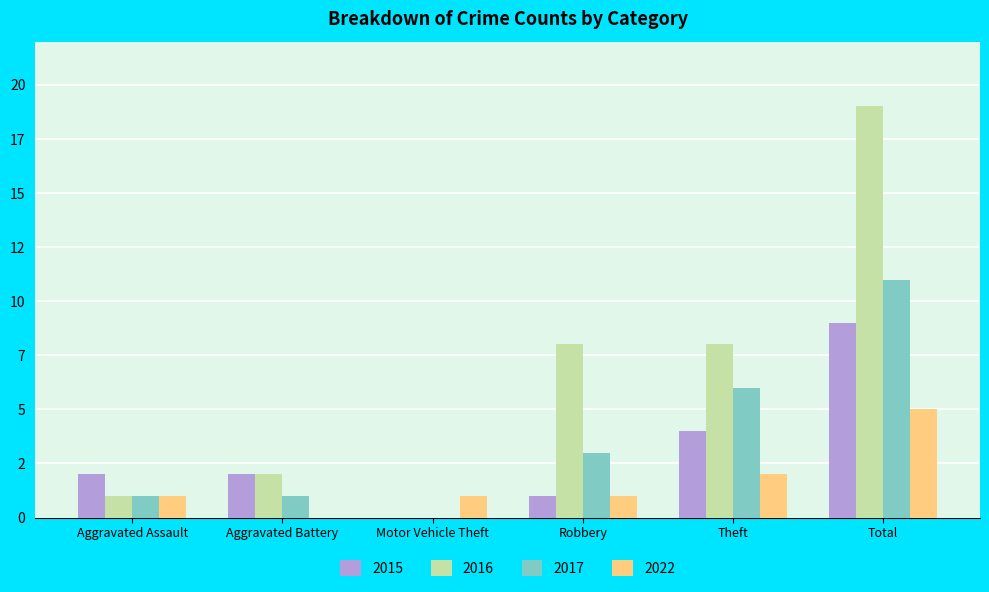

Rank the categories by 2017 value from lowest to highest.

Motor Vehicle Theft, Aggravated Assault, Aggravated Battery, Robbery, Theft, Total